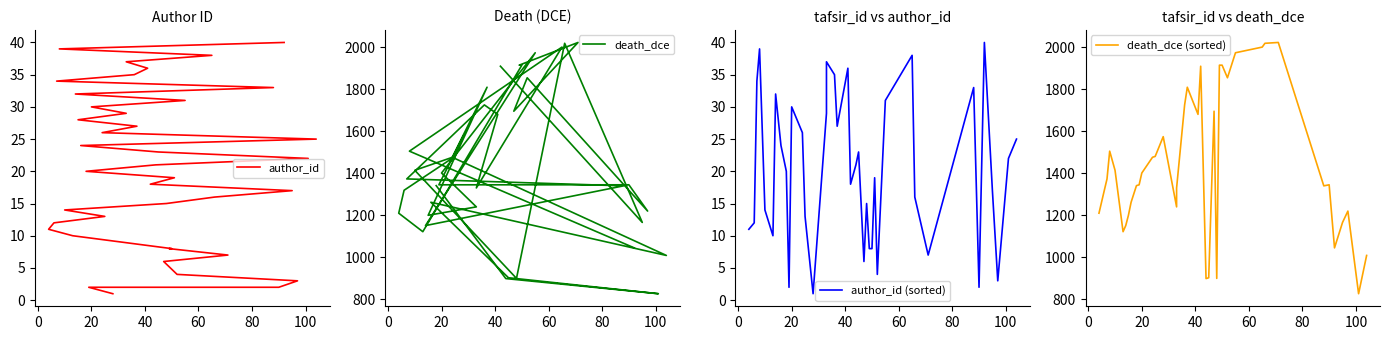

What is the label of the 24th point from the right?

95